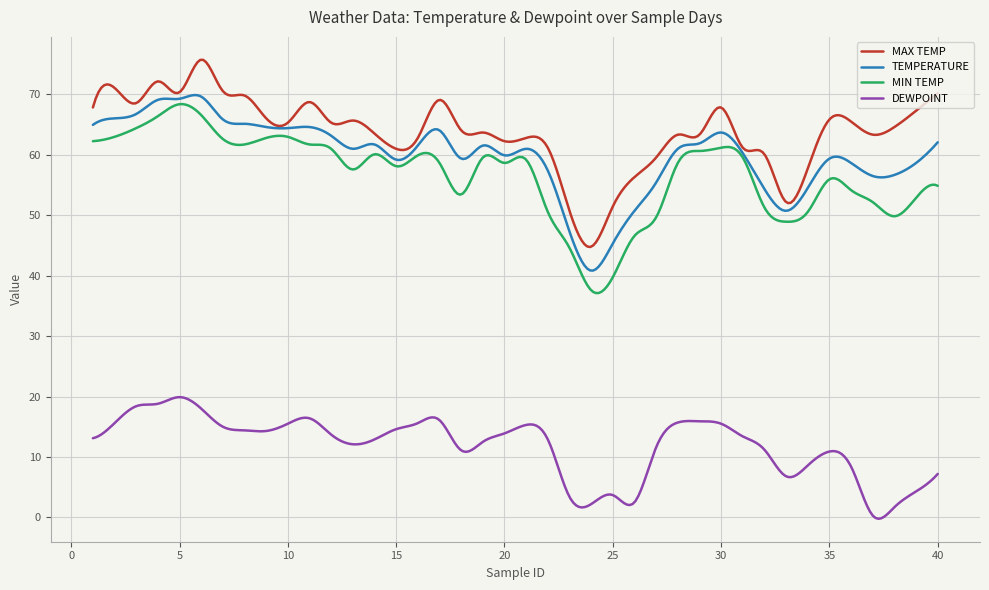

Count the number of data series in this chart.

4